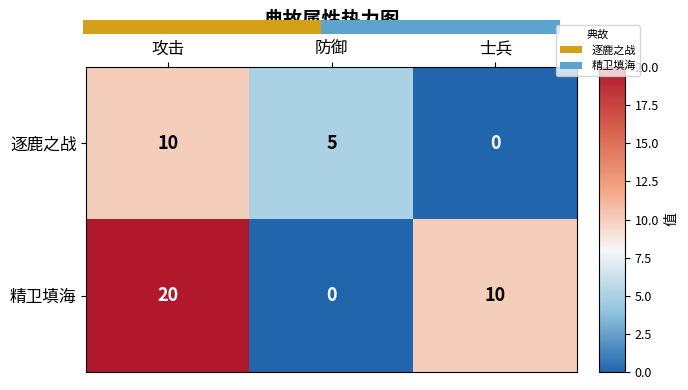

Which series changed the most between 防御 and 士兵?

精卫填海